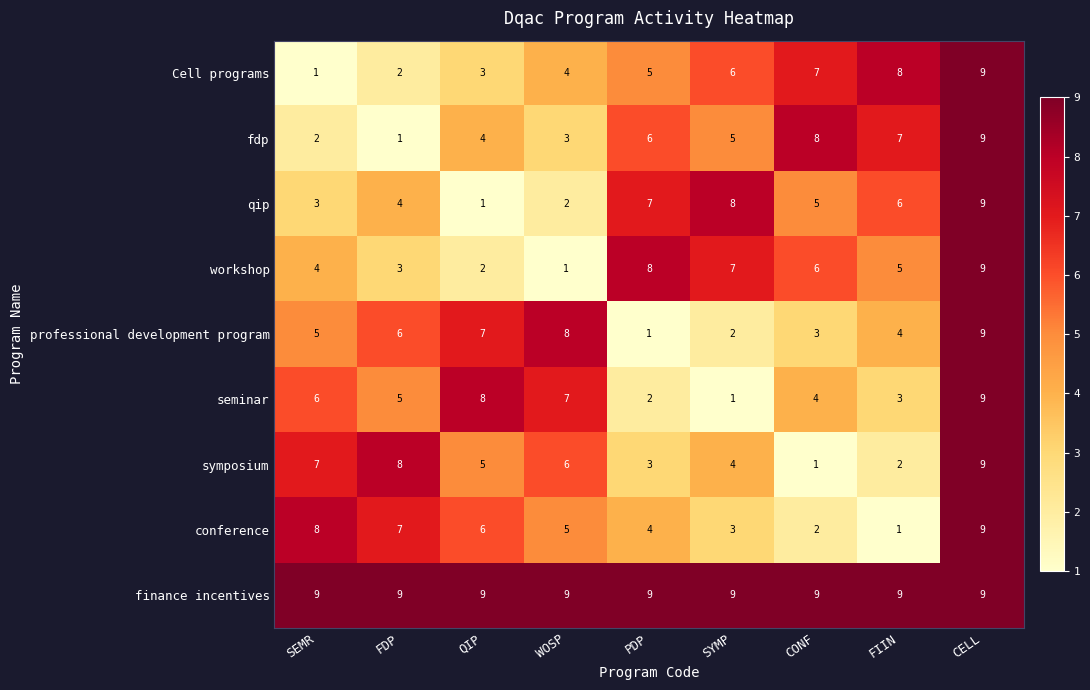

At which category is the sum across all series the highest?

CELL